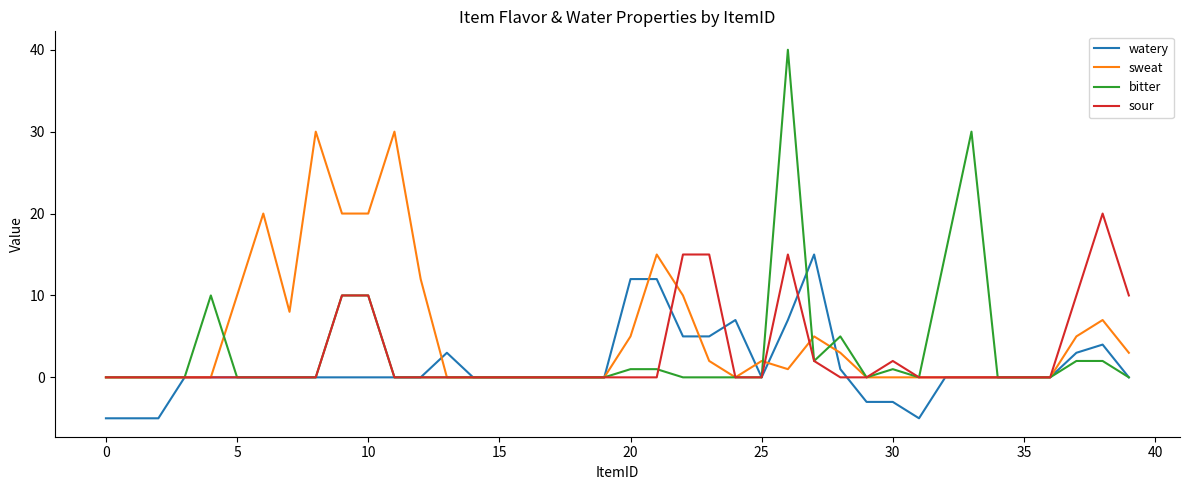

What is the maximum value for sour?

20